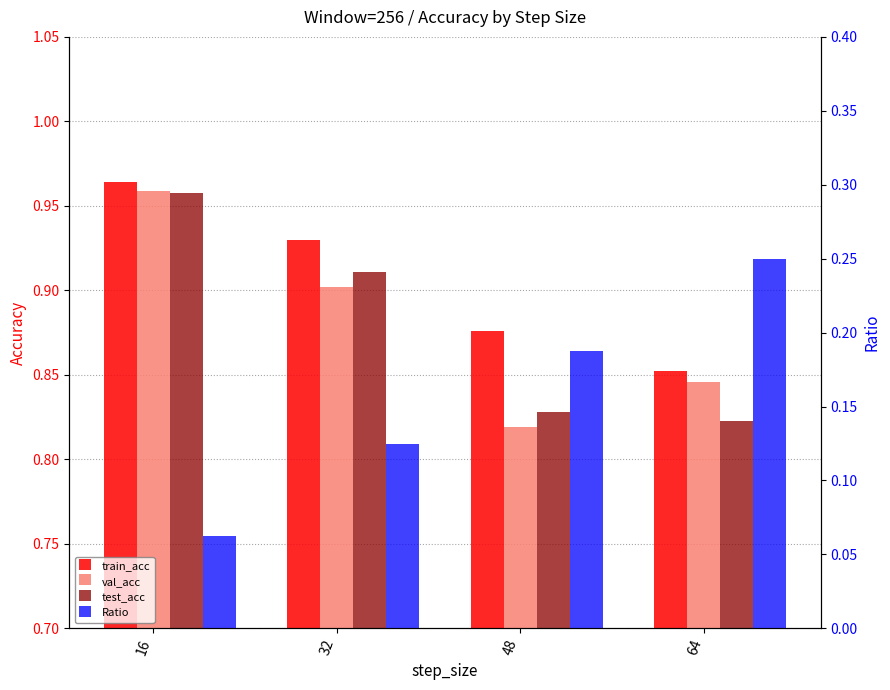

Is the value of test_acc at 48 greater than the value of train_acc at 64?

No